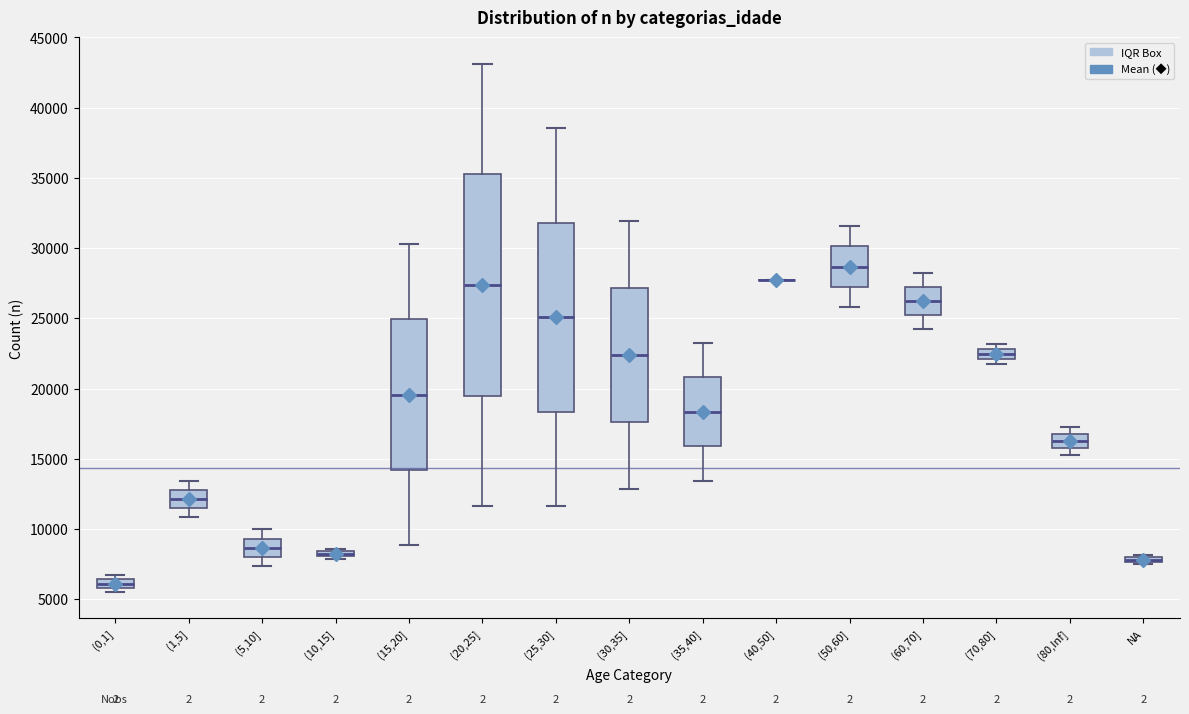

Comparing the boxes themselves (not the whiskers), which one is the tallest?

(20,25]